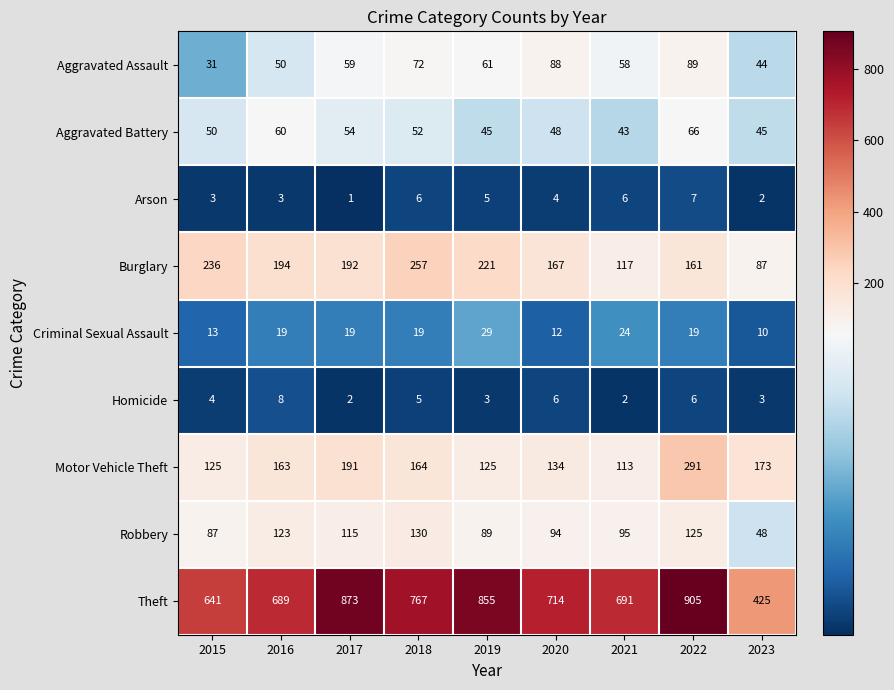

Which series has the widest spread of values?

Theft